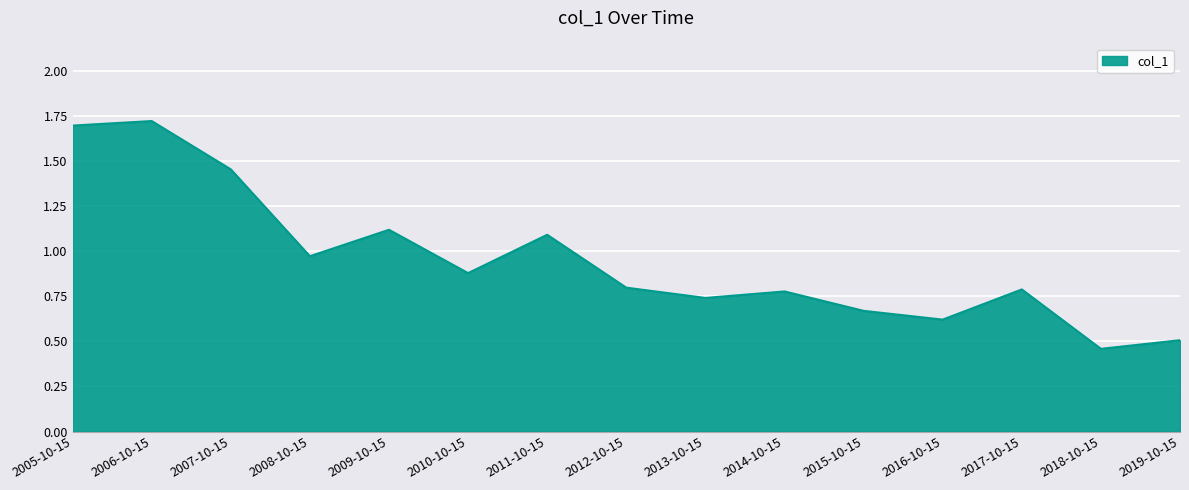

What is the difference between the maximum and minimum values?

1.3